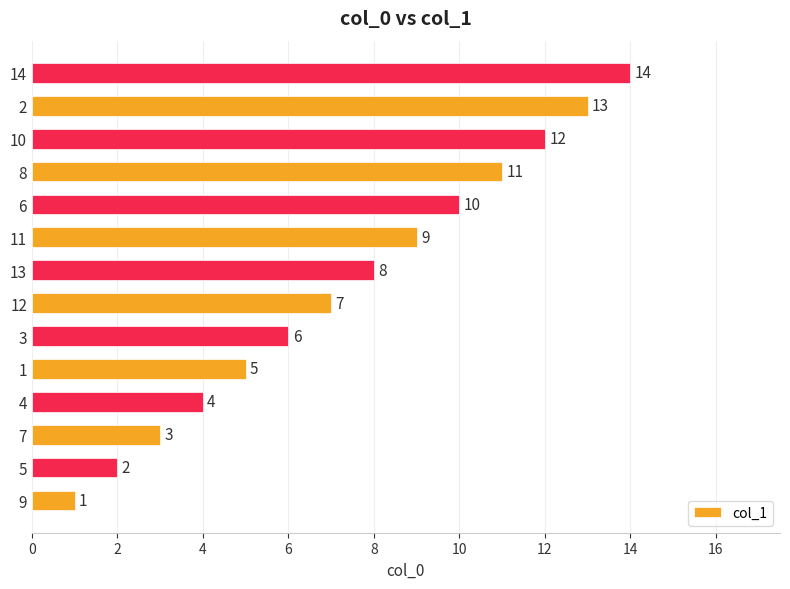

Is it true that the value at 12 is 7?

True